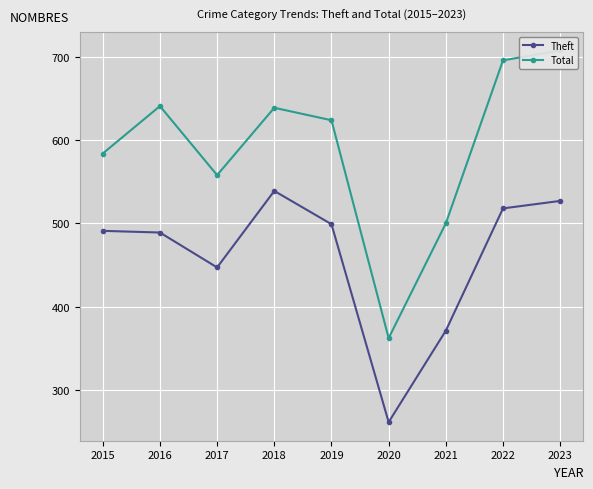

How many lines are shown in the chart?

2